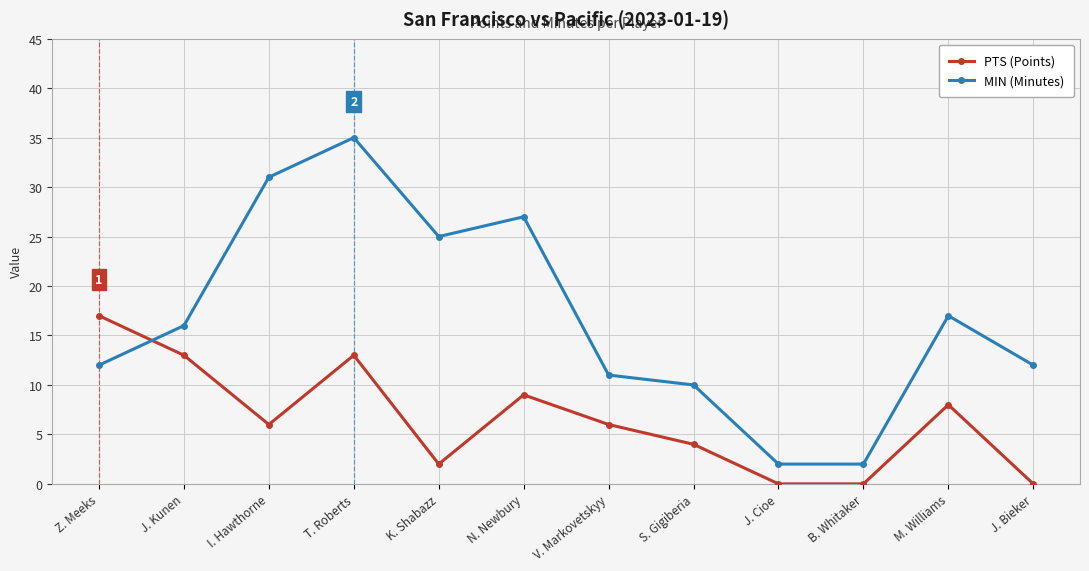

What are all the series names shown in the legend?

PTS (Points), MIN (Minutes)